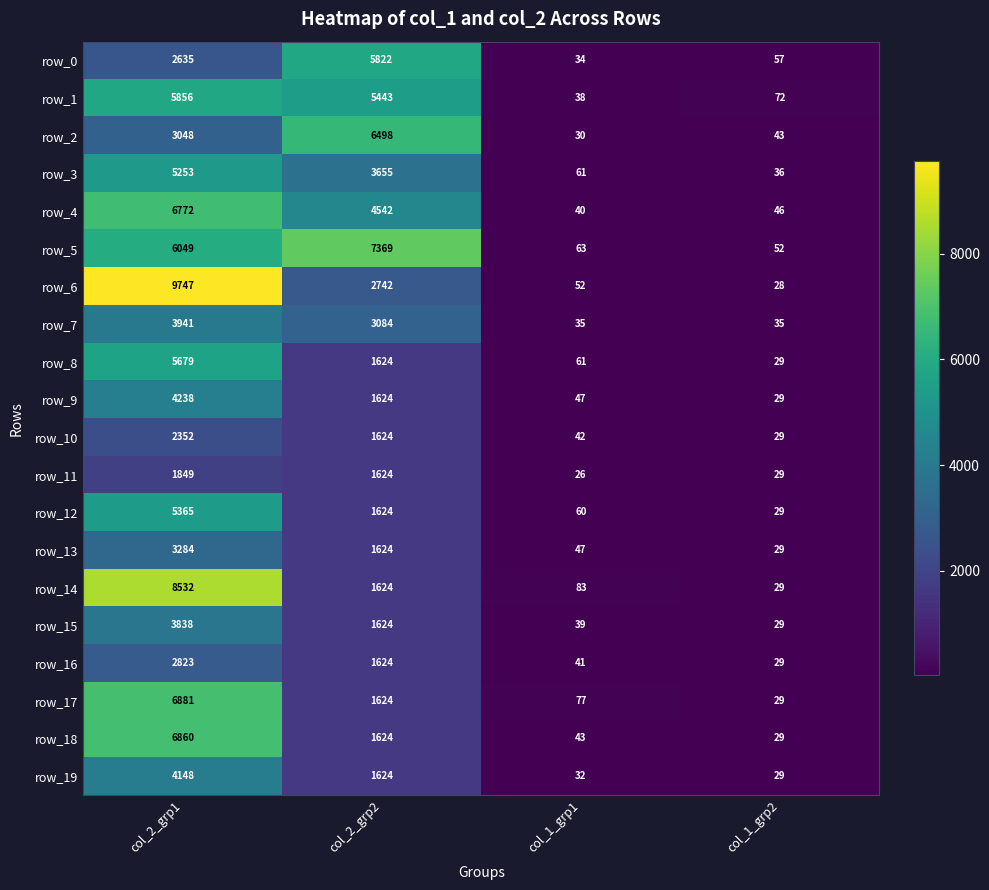

Reading left to right, list all the values displayed in this chart.

row_0: 2635	5822	34	57
row_1: 5856	5443	38	72
row_2: 3048	6498	30	43
row_3: 5253	3655	61	36
row_4: 6772	4542	40	46
row_5: 6049	7369	63	52
row_6: 9747	2742	52	28
row_7: 3941	3084	35	35
row_8: 5679	1624	61	29
row_9: 4238	1624	47	29
row_10: 2352	1624	42	29
row_11: 1849	1624	26	29
row_12: 5365	1624	60	29
row_13: 3284	1624	47	29
row_14: 8532	1624	83	29
row_15: 3838	1624	39	29
row_16: 2823	1624	41	29
row_17: 6881	1624	77	29
row_18: 6860	1624	43	29
row_19: 4148	1624	32	29